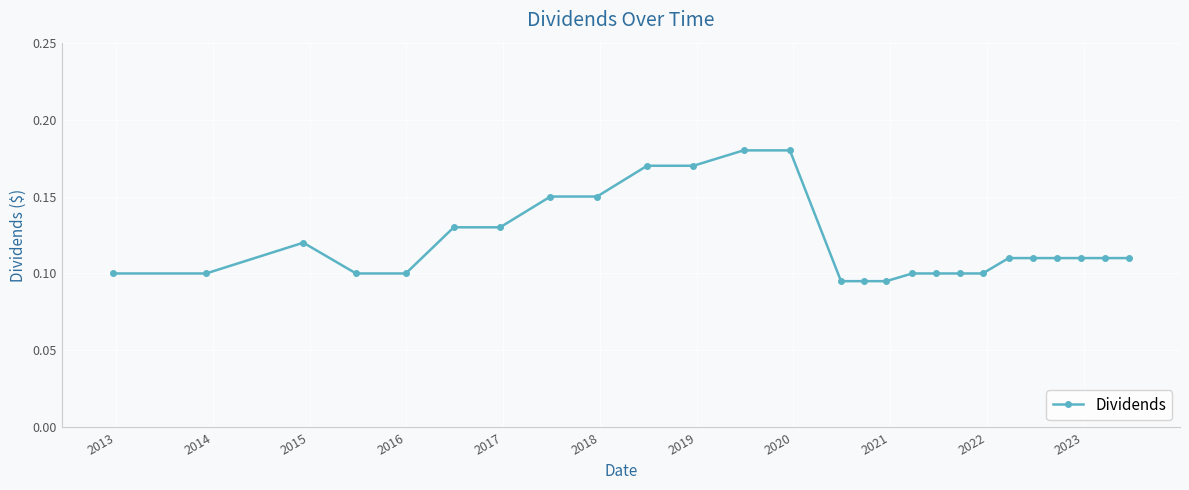

What is the sum of all values?

3.1